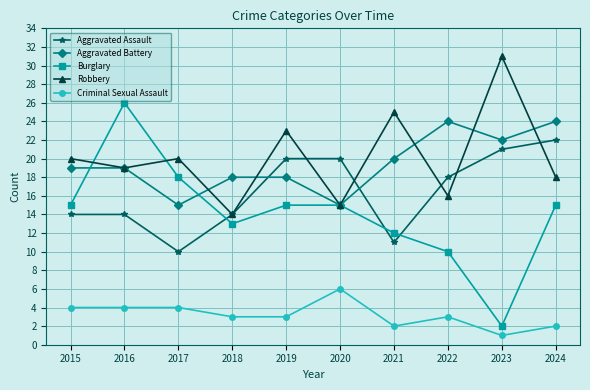

Count the Aggravated Battery values in the range 18 to 22.

6